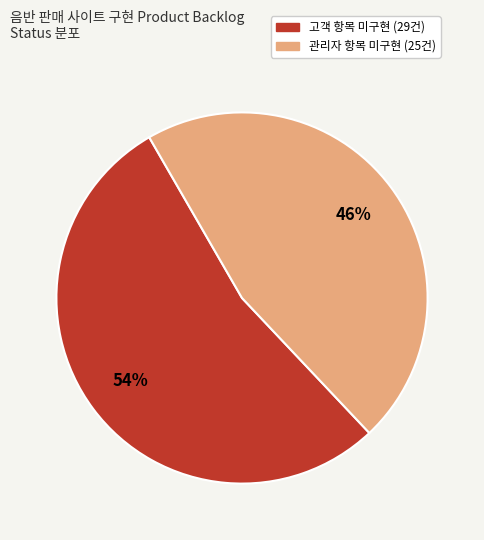

To the nearest percent, what is the average slice percentage?

50%